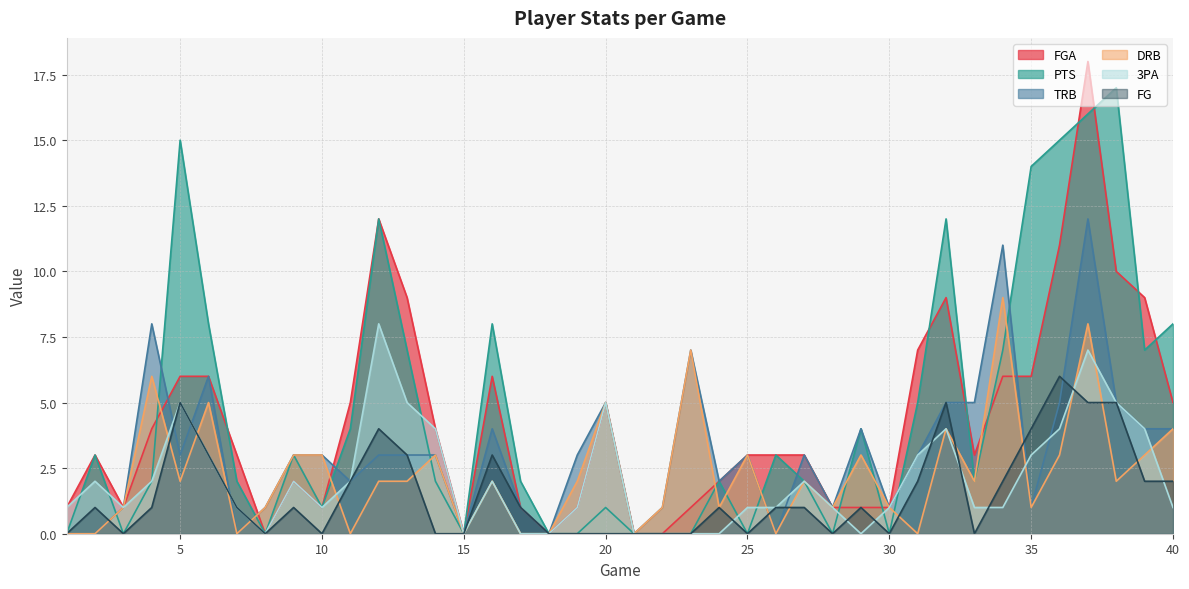

What is the sum of the FG values at 35 and 31?

6